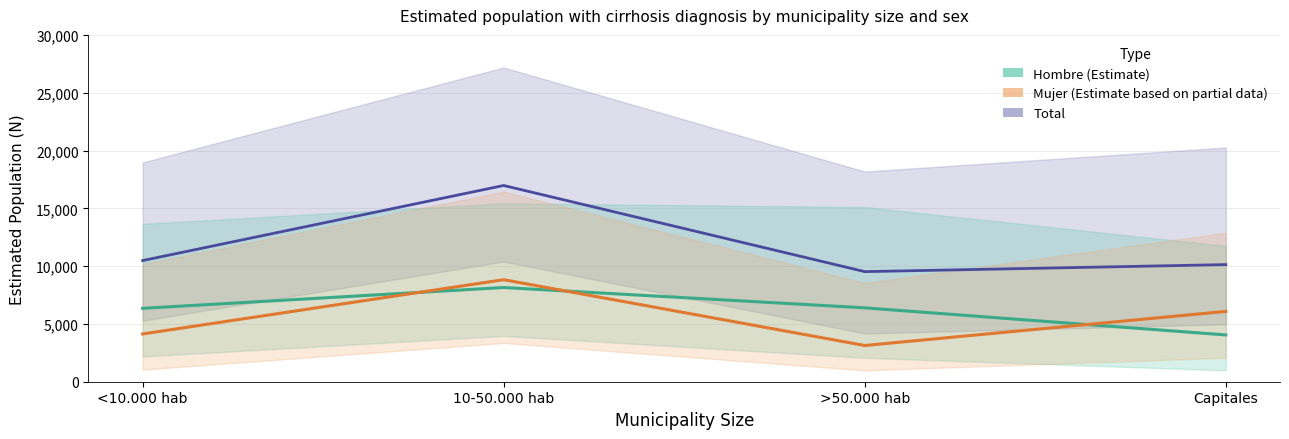

Between 10-50.000 hab and >50.000 hab, which series saw the biggest shift?

Total (CI band)